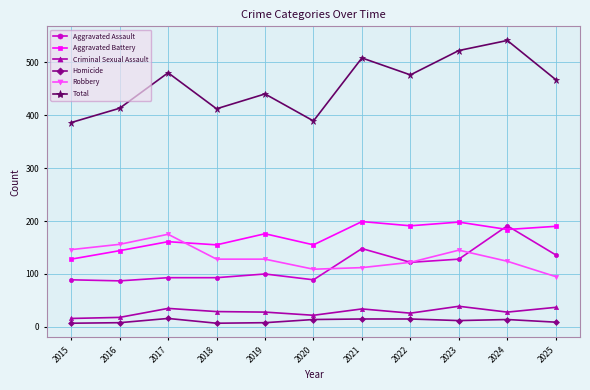

True or false: Robbery has more than 0 interior local peaks.

True